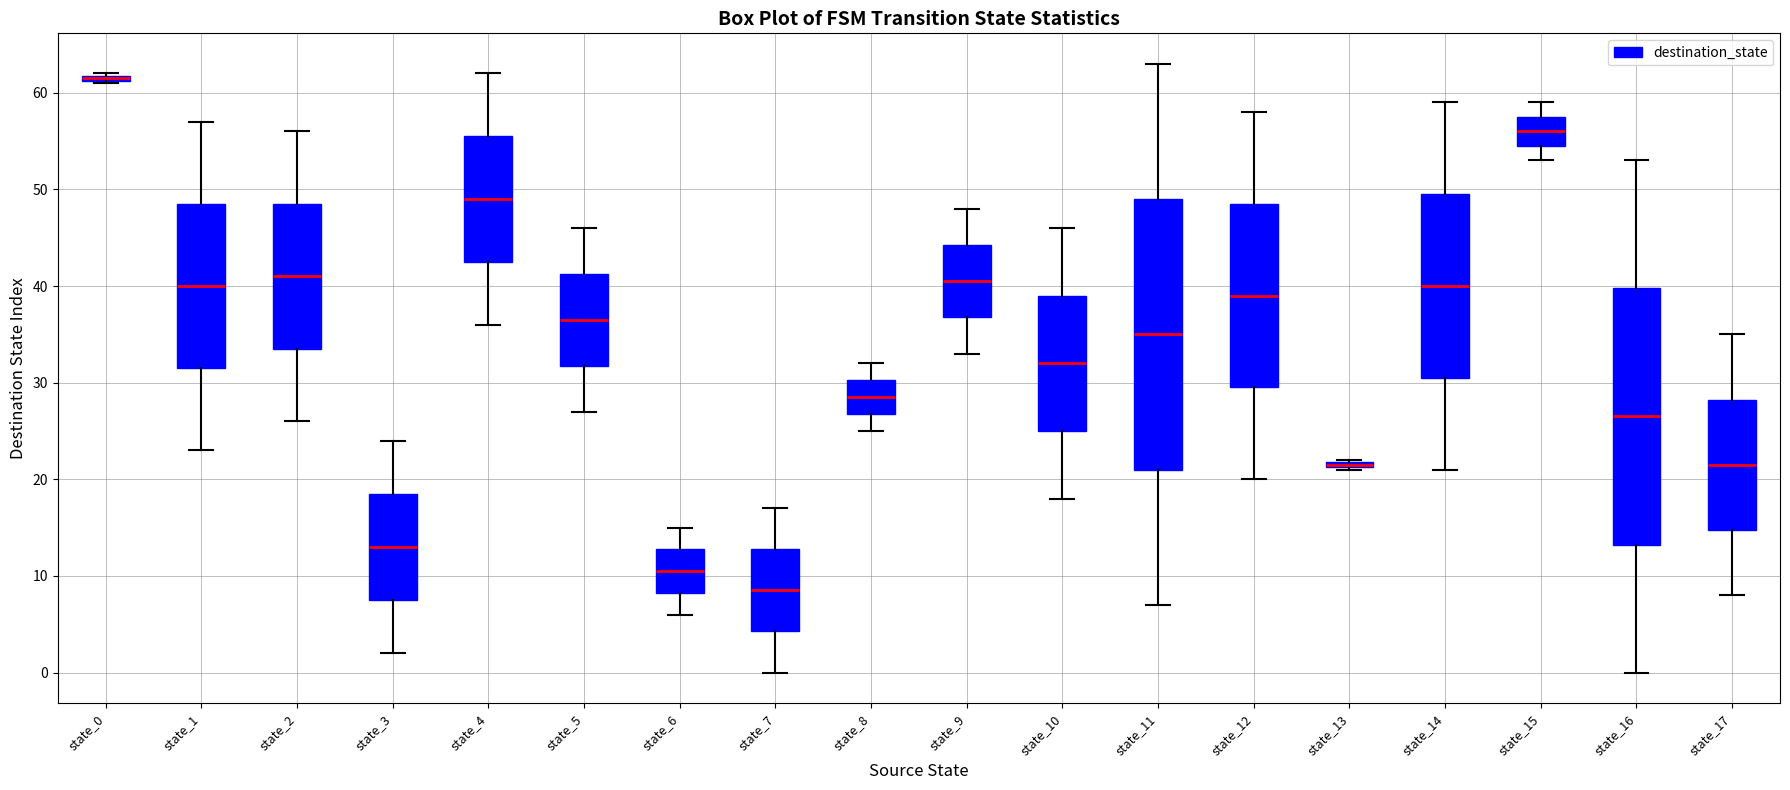

Where is the lower edge of the box for state_11 on the y-axis? The values are not printed on the chart, so give them approximately, as read against the axis.

21